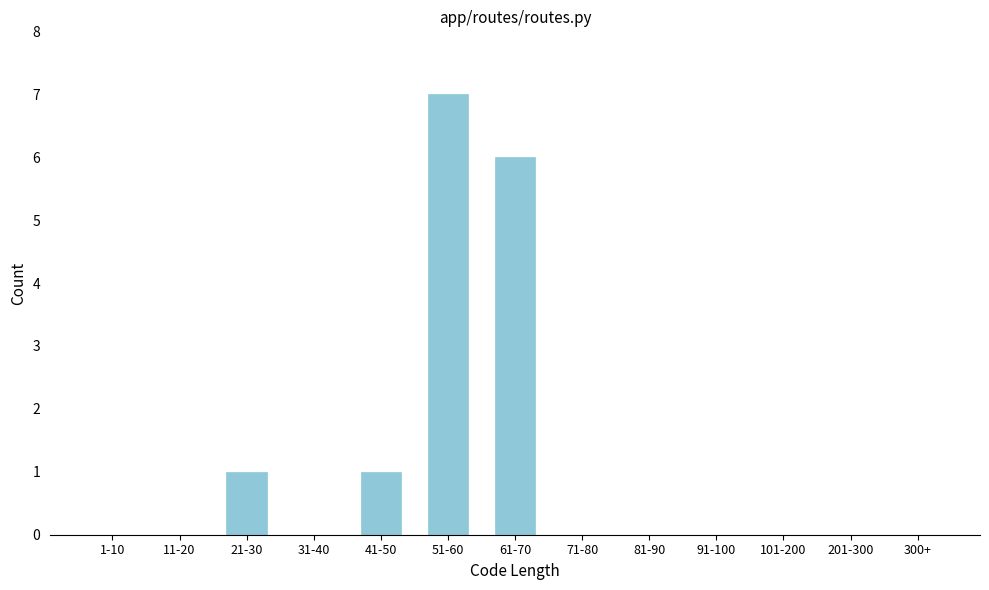

Reading left to right, extract all data points from this chart.

1-10=0	11-20=0	21-30=1	31-40=0	41-50=1	51-60=7	61-70=6	71-80=0	81-90=0	91-100=0	101-200=0	201-300=0	300+=0